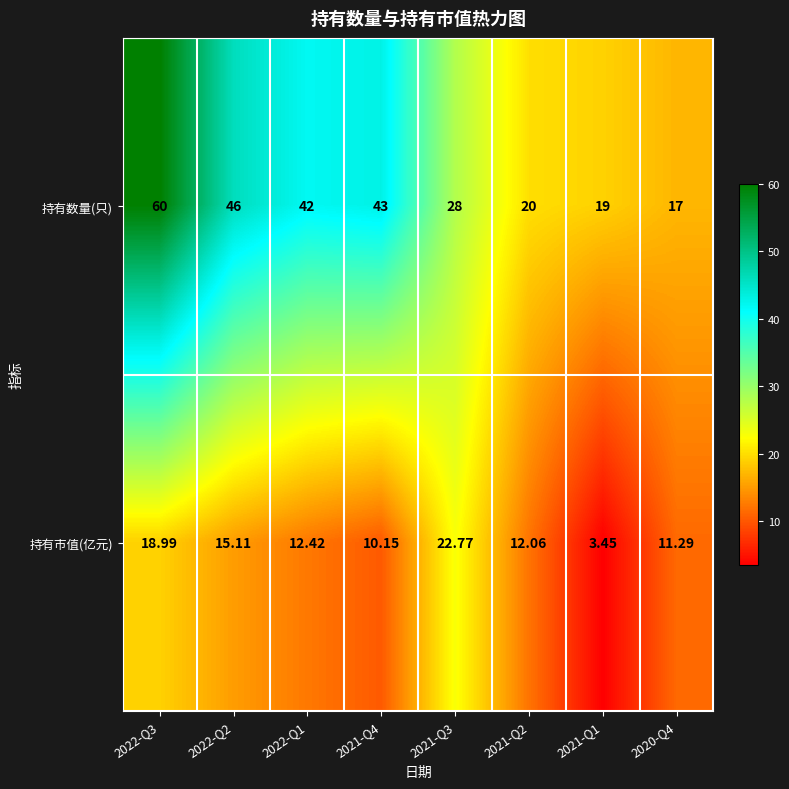

At which category is the sum across all series the highest?

2022-Q3